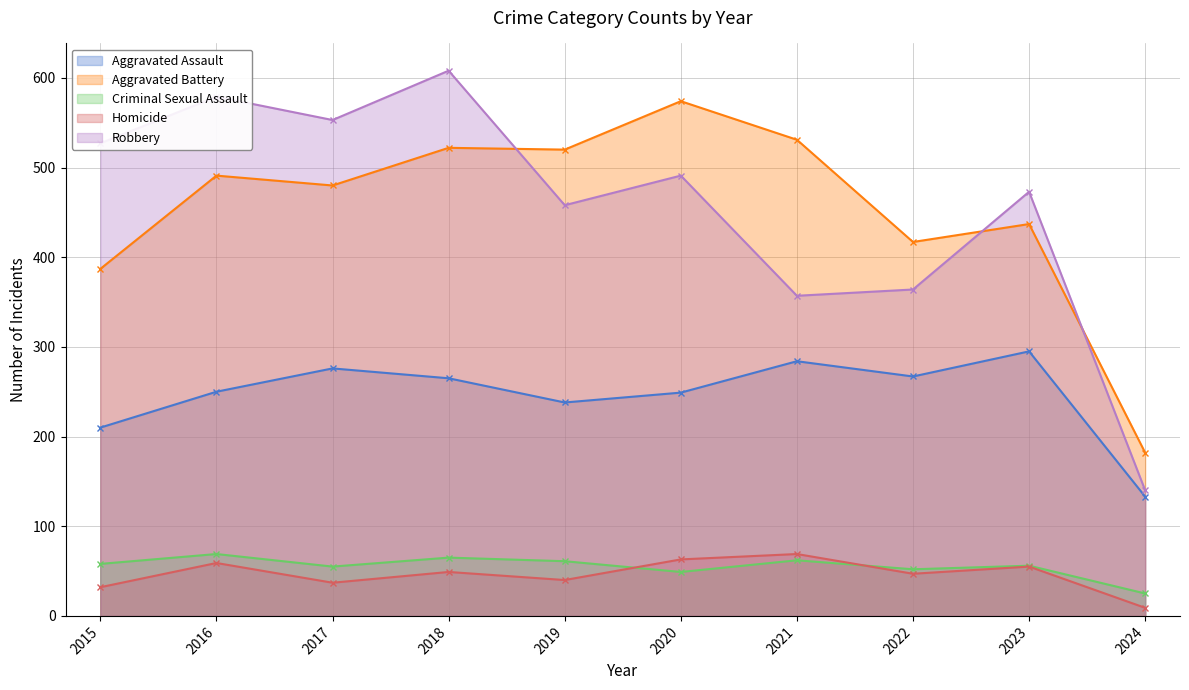

Does the chart display data point markers on the line(s)?

Yes